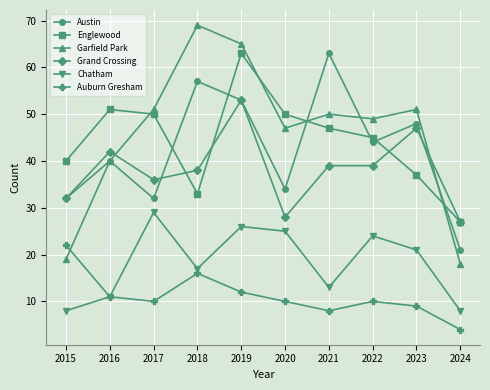

Where is Garfield Park nearest to the value 43?

2016